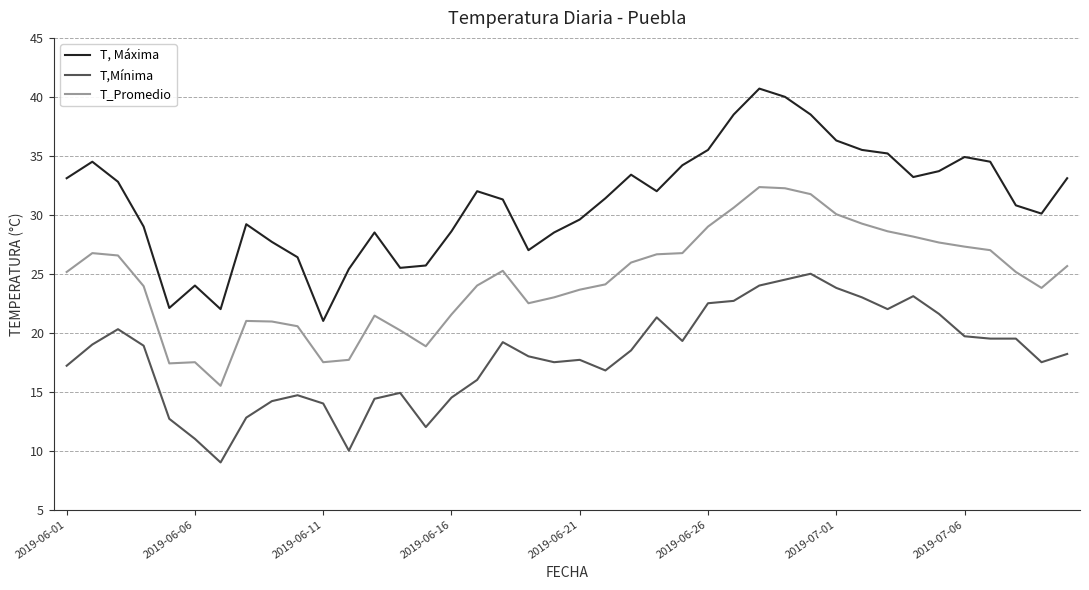

True or false: T, Máxima and T_Promedio cross at least once.

False